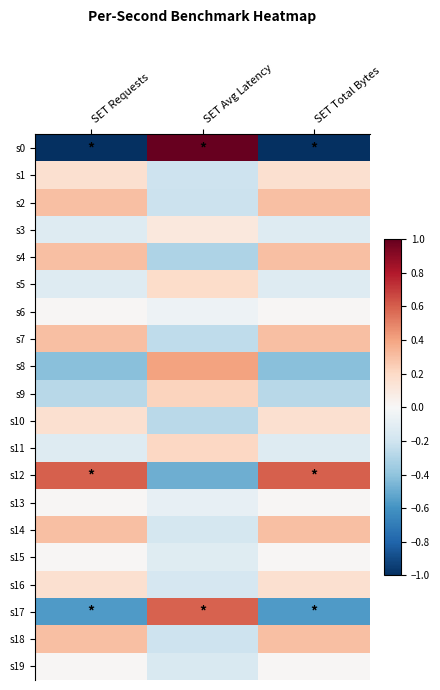

Count the number of categories in the chart.

3